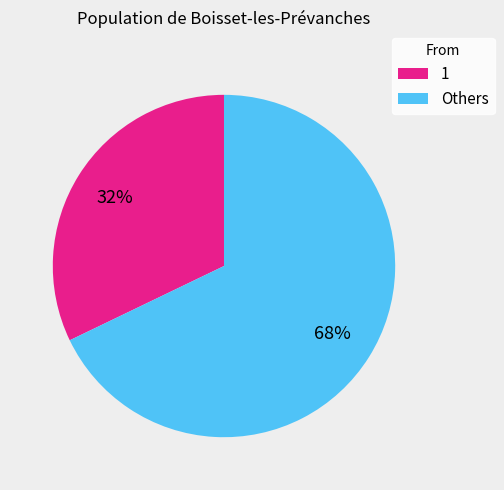

What is the majority slice?

Others